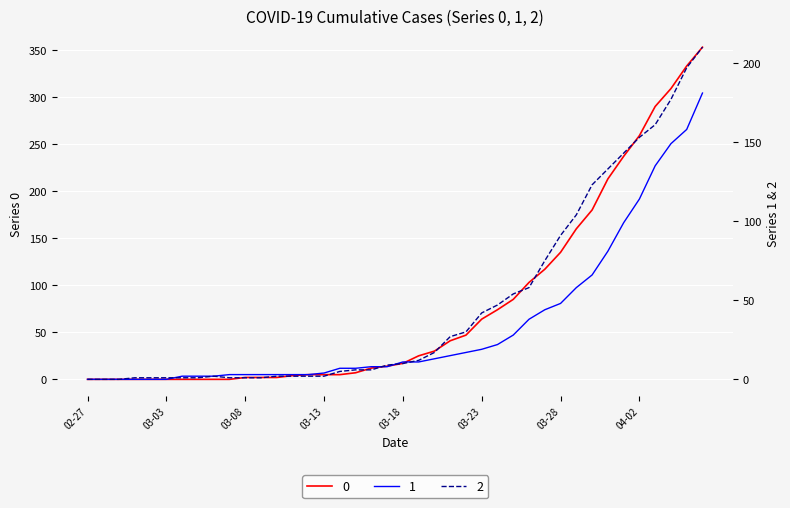

True or false: 2 has a value of 1 at 2020-03-02.

True